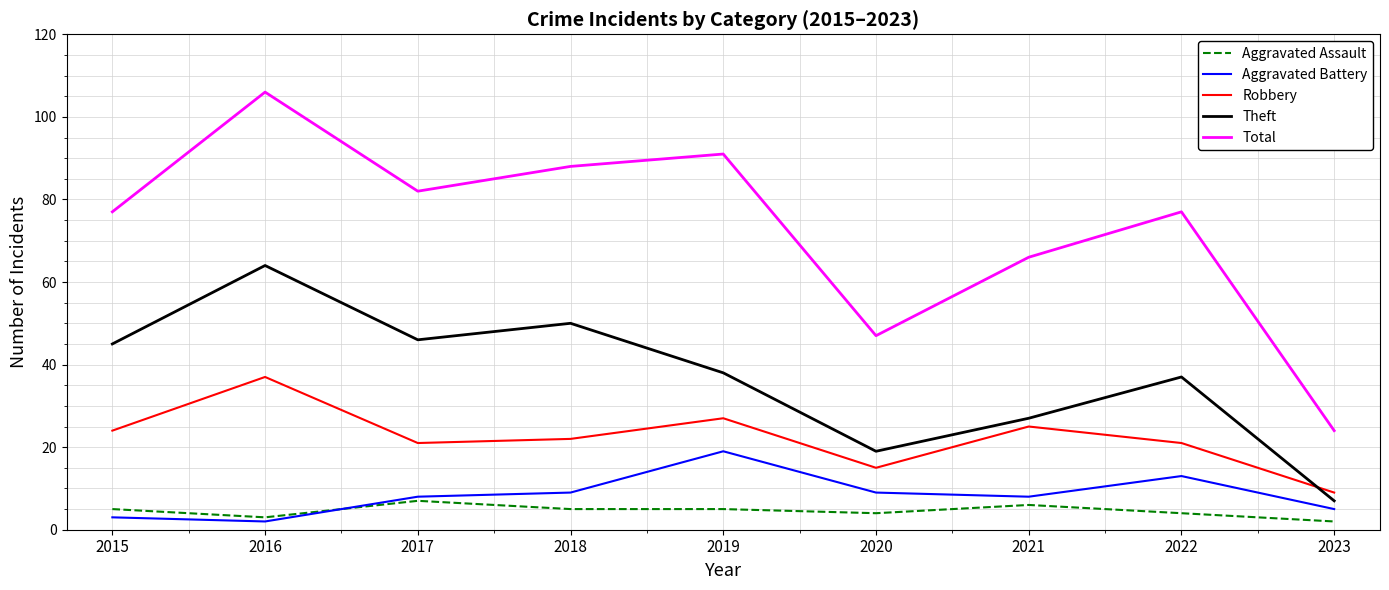

Reading left to right, list all the values displayed in this chart.

Aggravated Assault: 5	3	7	5	5	4	6	4	2
Aggravated Battery: 3	2	8	9	19	9	8	13	5
Robbery: 24	37	21	22	27	15	25	21	9
Theft: 45	64	46	50	38	19	27	37	7
Total: 77	106	82	88	91	47	66	77	24